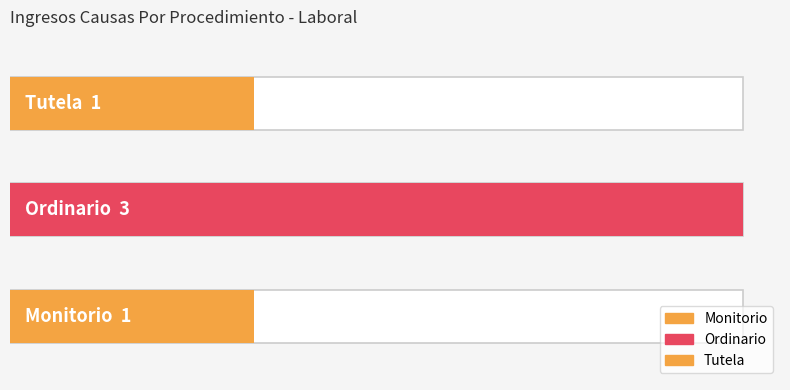

Which label corresponds to the largest value in the chart?

Ordinario